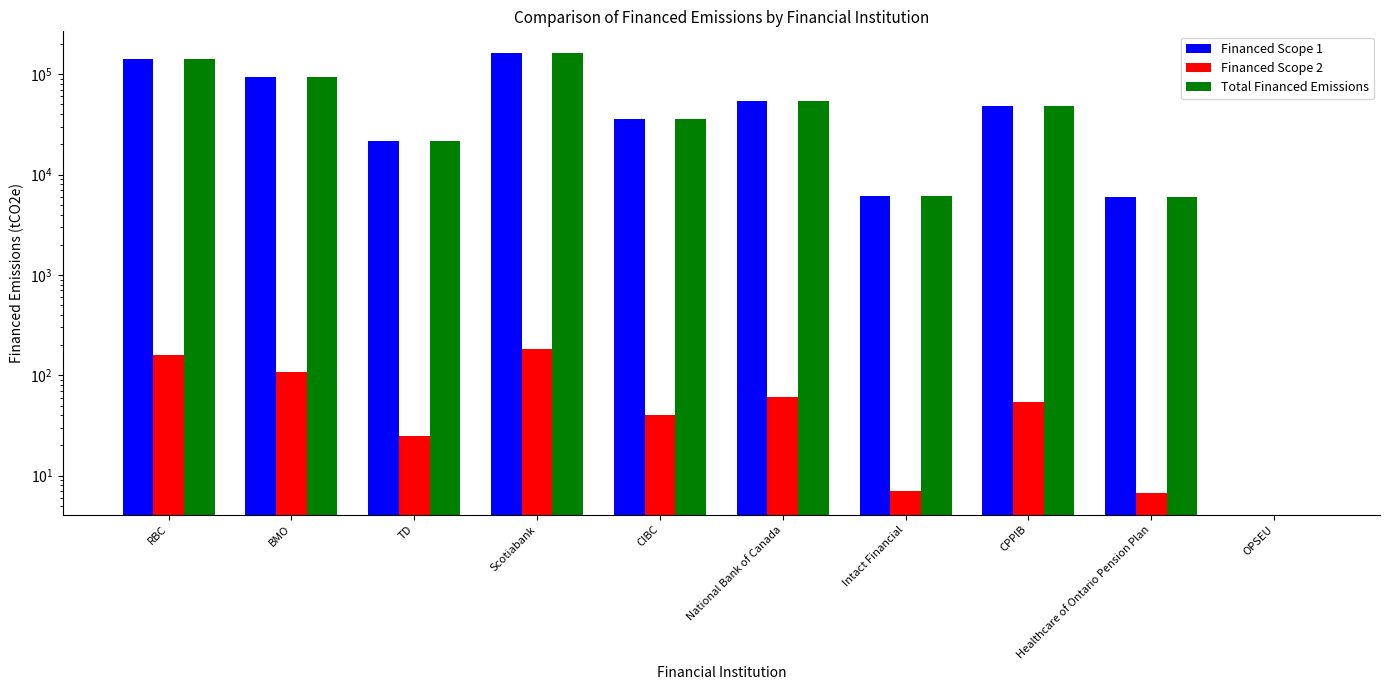

Is the value of Financed Scope 1 at RBC greater than the value of Financed Scope 2 at BMO?

Yes